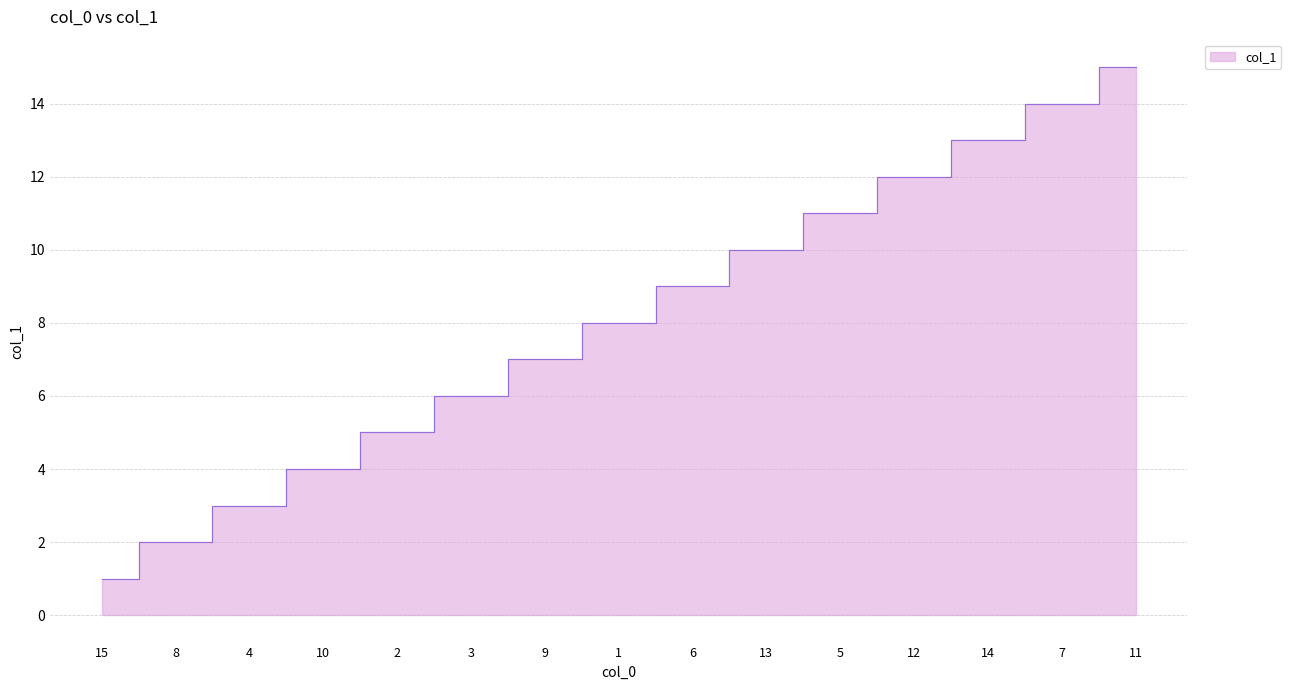

The chart shows a value of 2 at 2. True or false?

False